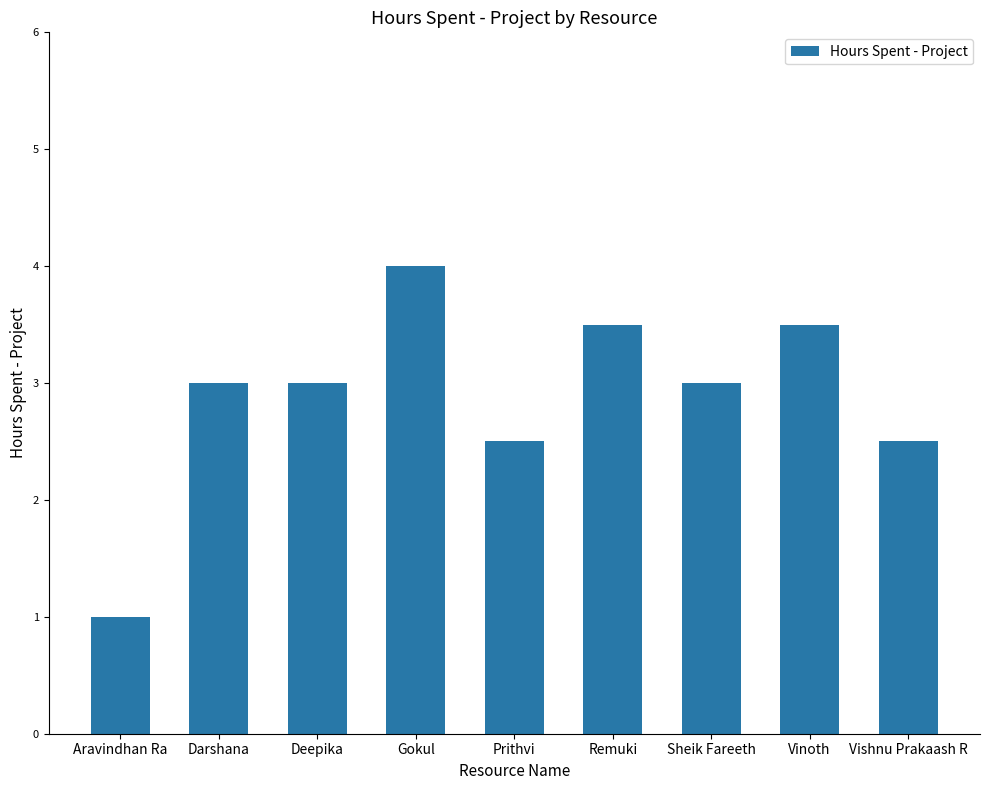

Reading right to left, transcribe all the data shown in this chart.

Vishnu Prakaash R=2.5	Vinoth=3.5	Sheik Fareeth=3.0	Remuki=3.5	Prithvi=2.5	Gokul=4.0	Deepika=3.0	Darshana=3.0	Aravindhan Ra=1.0